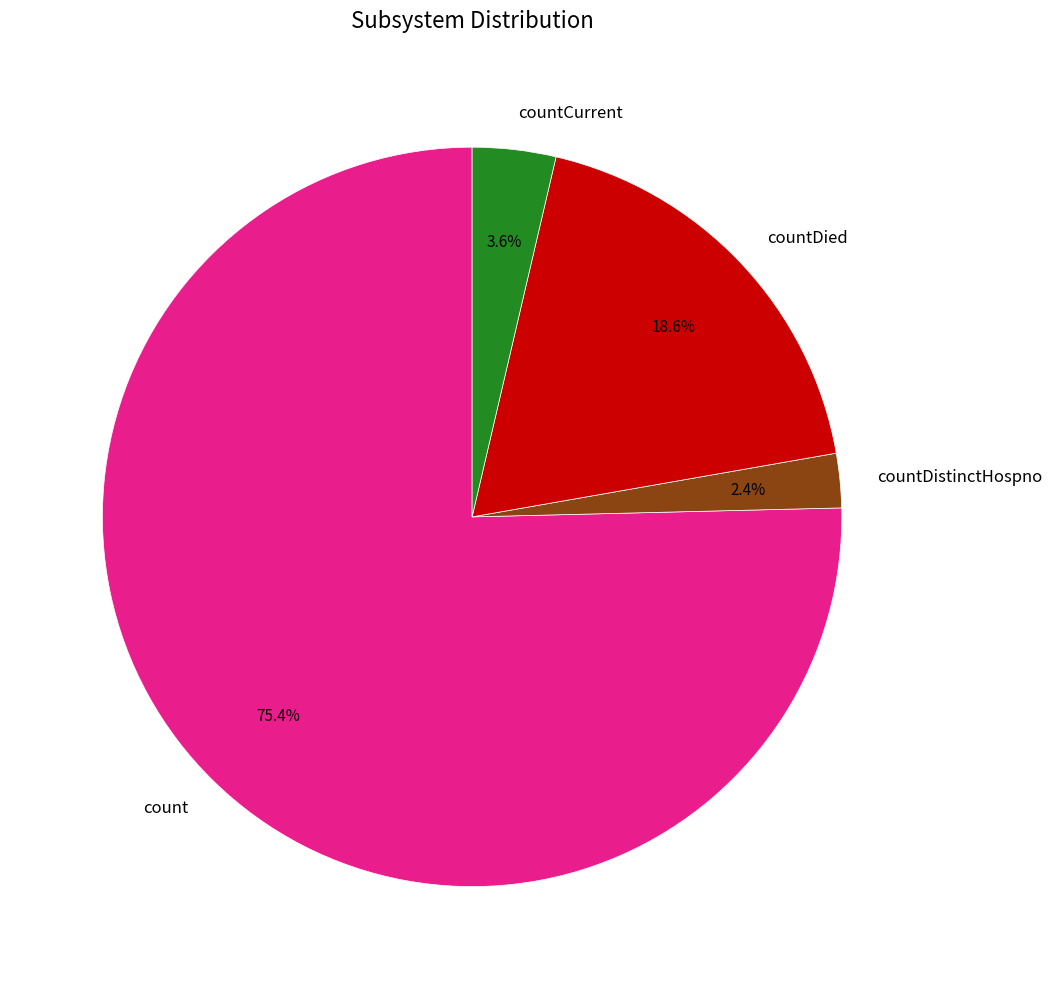

Is it true that countCurrent is 4% of the pie?

True